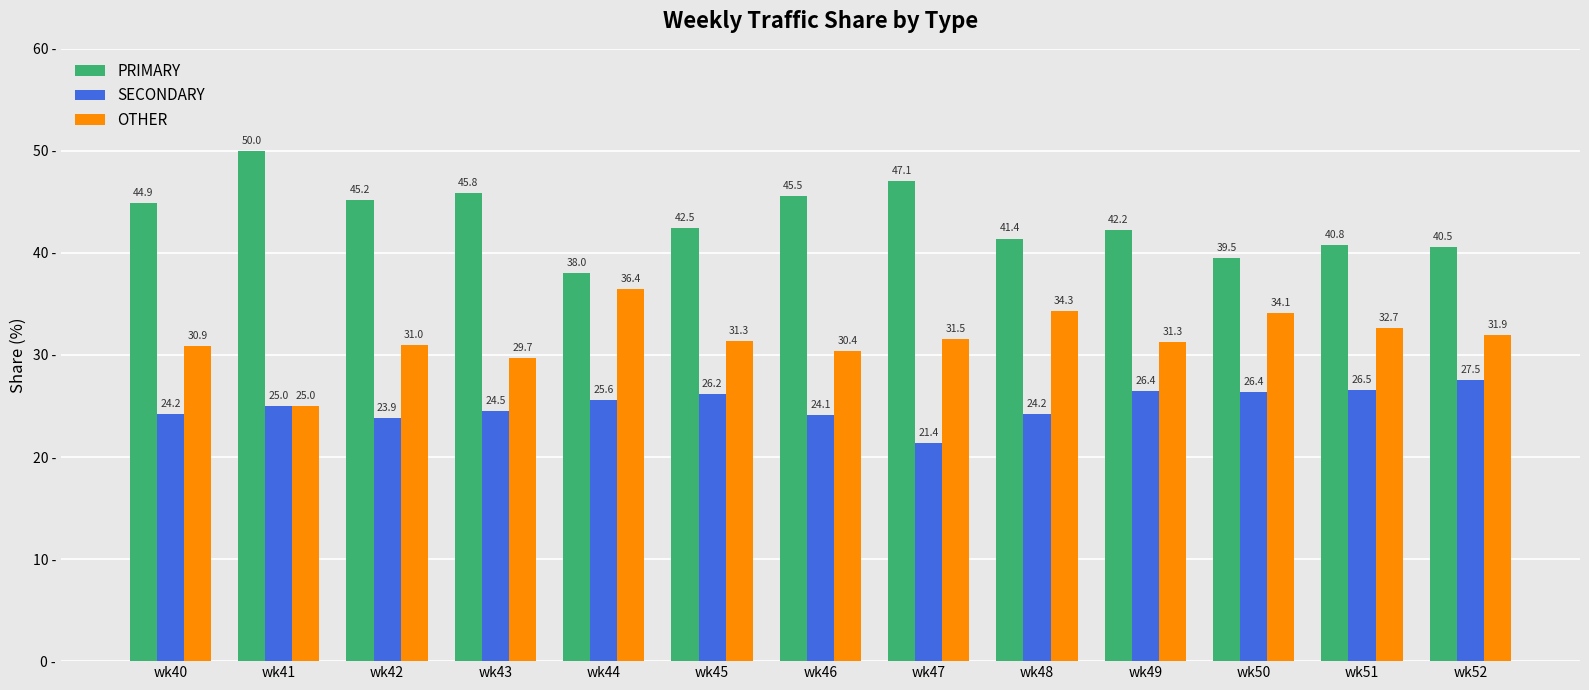

Are the bars grouped side by side (vs. stacked)?

Yes